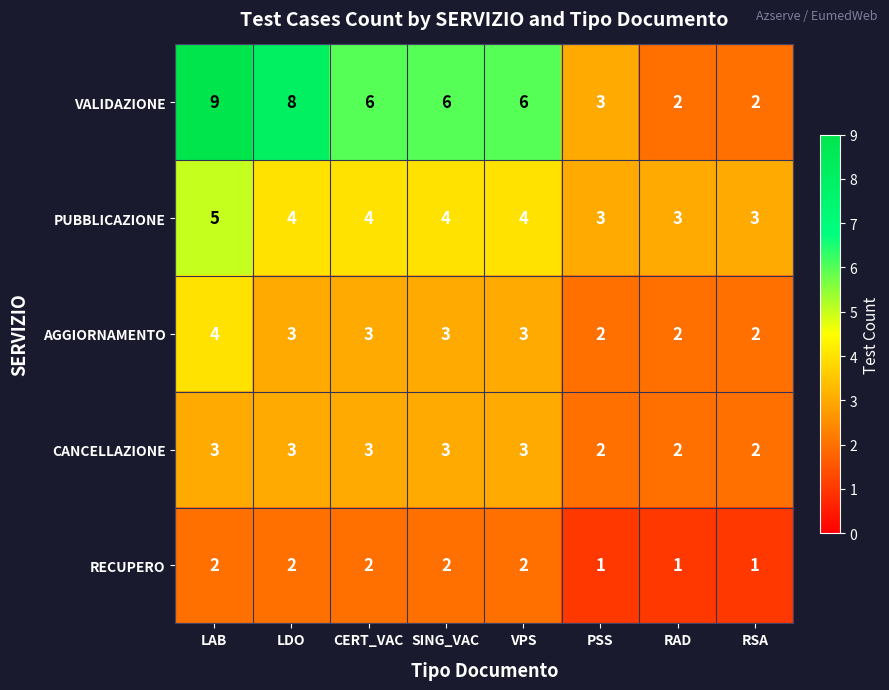

What is the difference between the highest and lowest values at LDO?

6